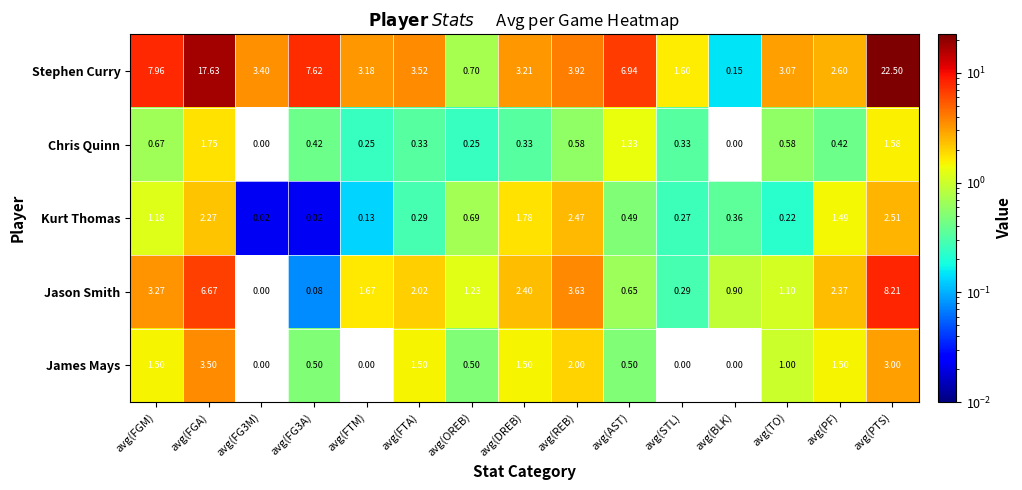

Which category has the highest value across all series?

avg(PTS)